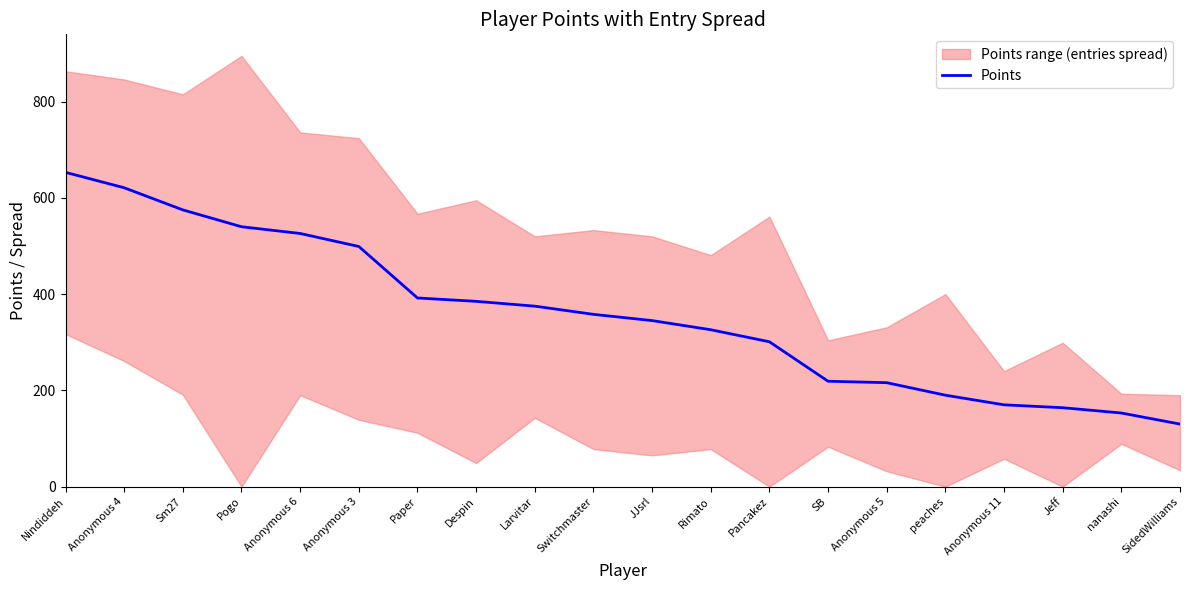

List the labels in order of value, smallest first.

SidedWilliams, nanashi, Jeff, Anonymous 11, peaches, Anonymous 5, SB, Pancakez, Rimato, JJsrl, Switchmaster, Larvitar, Despin, Paper, Anonymous 3, Anonymous 6, Pogo, Sm27, Anonymous 4, Nindiddeh